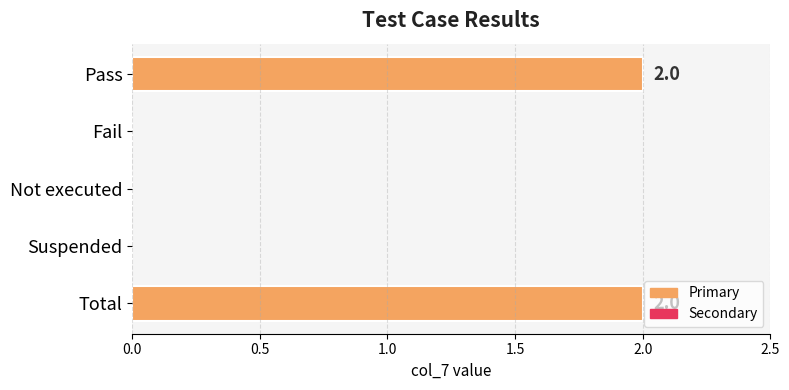

What is the change in value from Fail to Total?

+2